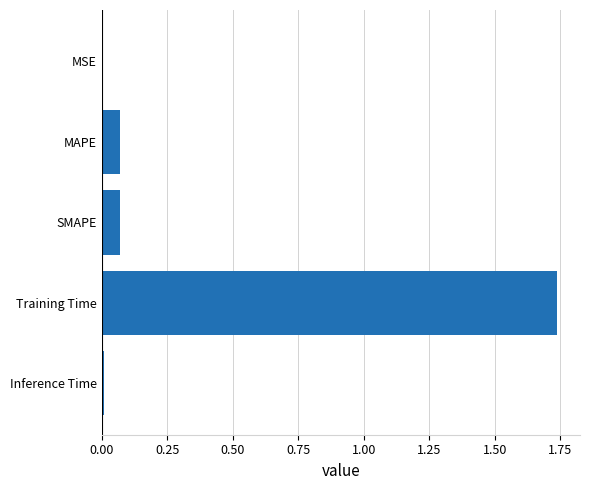

Is it true that the value at MSE is 0.0?

True